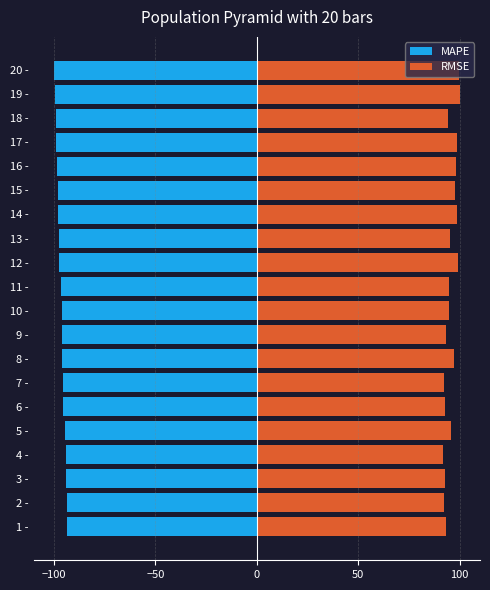

What is the minimum value shown in the chart?

-100.0